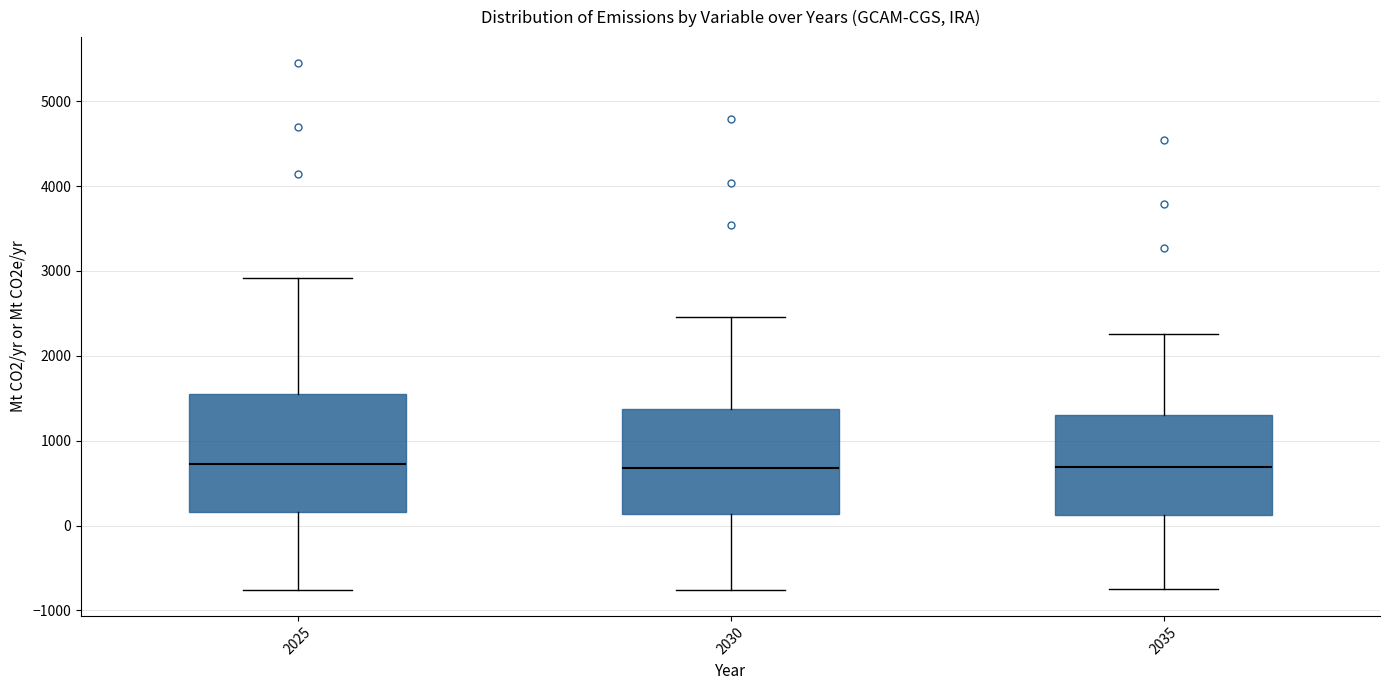

Where does the median line of the box at x = 2025 sit on the y-axis? The values are not printed on the chart, so give them approximately, as read against the axis.

700